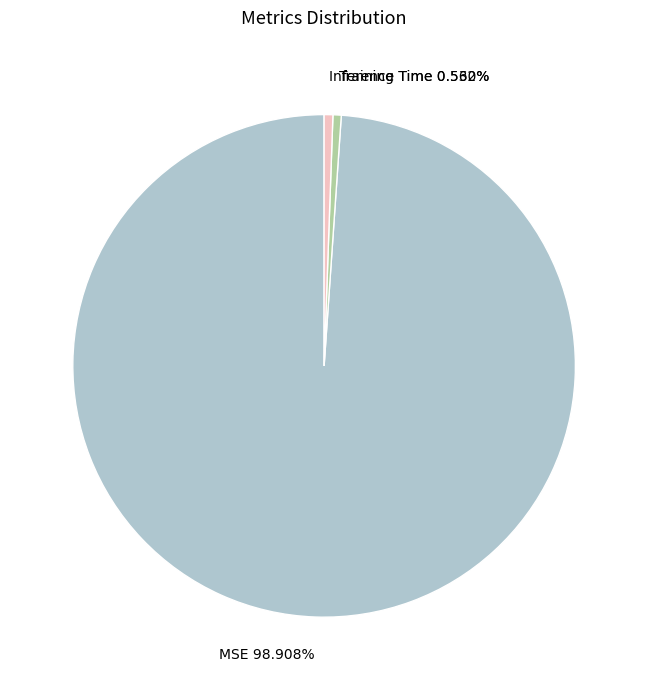

Which has a higher value, Inference Time or MSE?

MSE